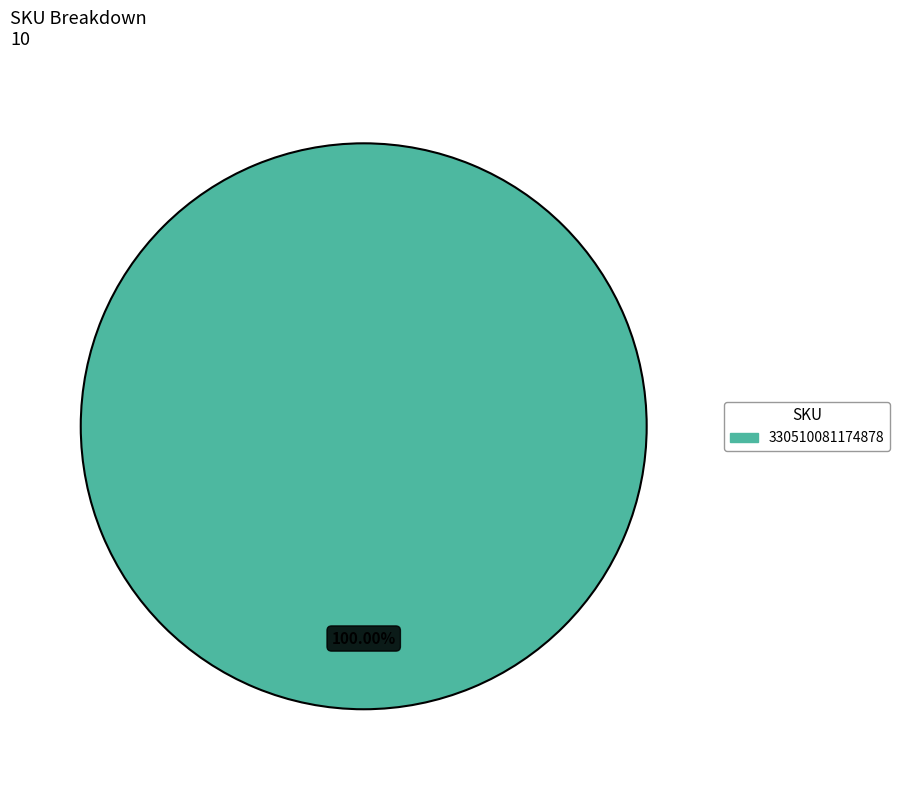

Does any single category account for the majority?

Yes